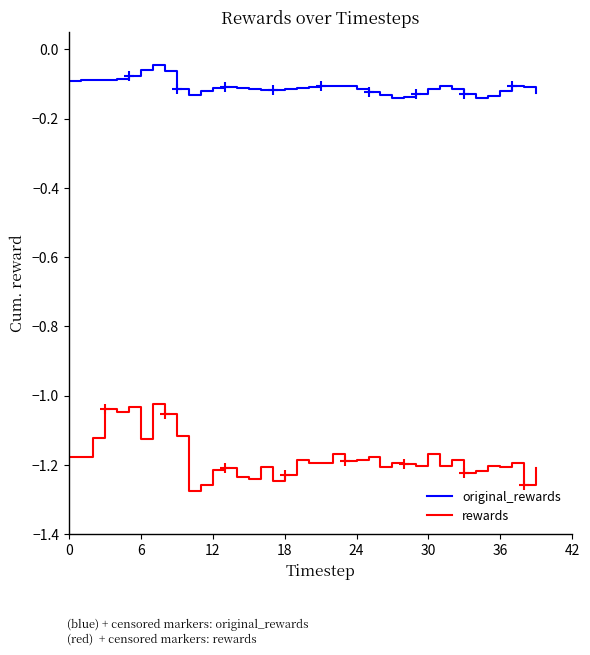

What is the difference between the second highest and second lowest values in the original_rewards series?

0.1